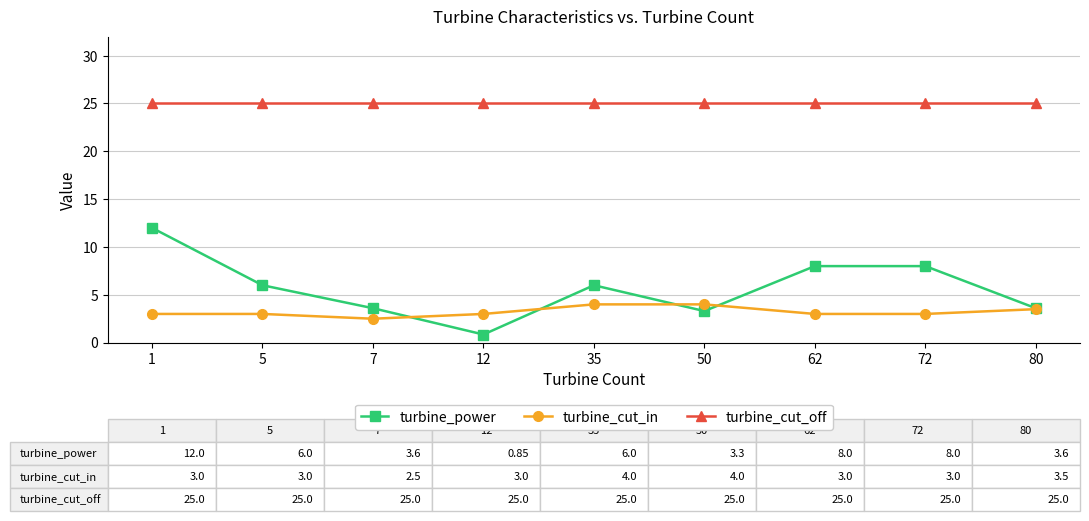

What is the spread (max minus min) of values at 72?

22.0